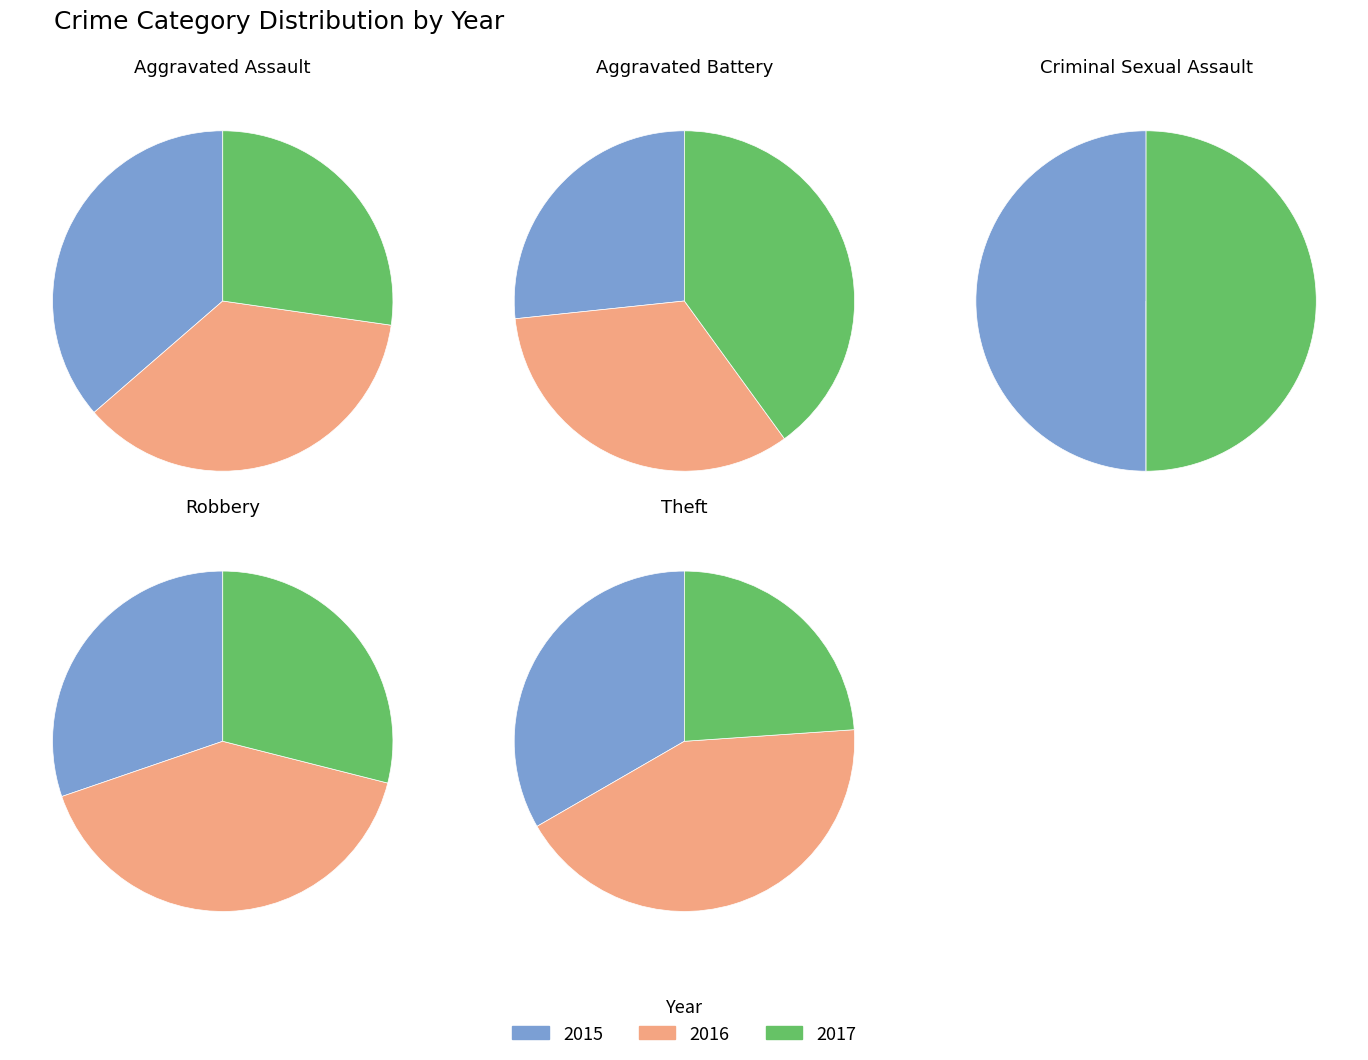

Rank the series by their average value, from highest to lowest.

2016, 2015, 2017